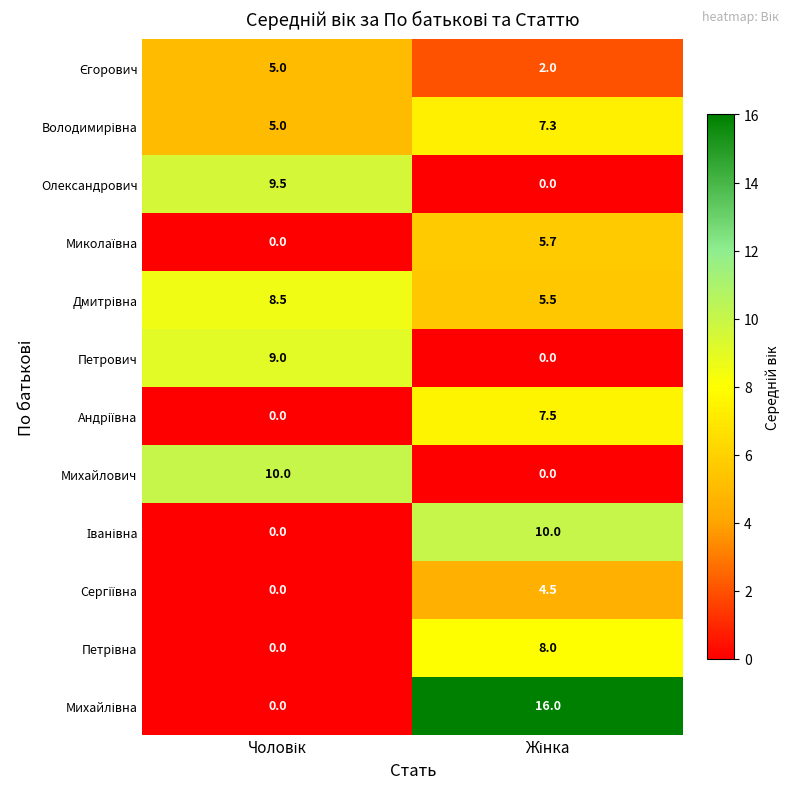

Which has a higher value, Чоловік or Жінка?

Чоловік